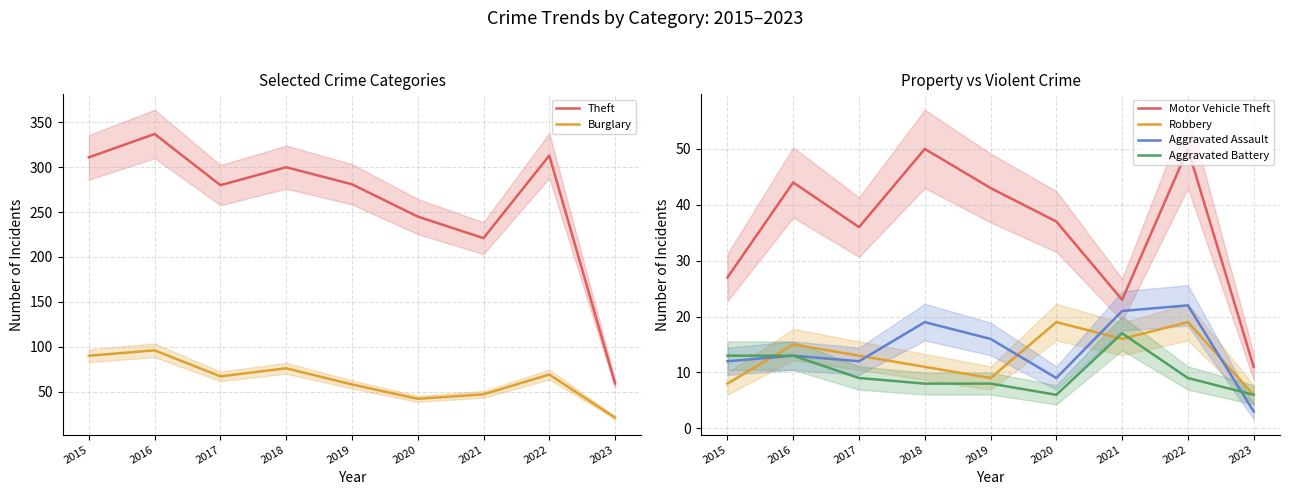

Which series has the largest total across all categories?

Theft